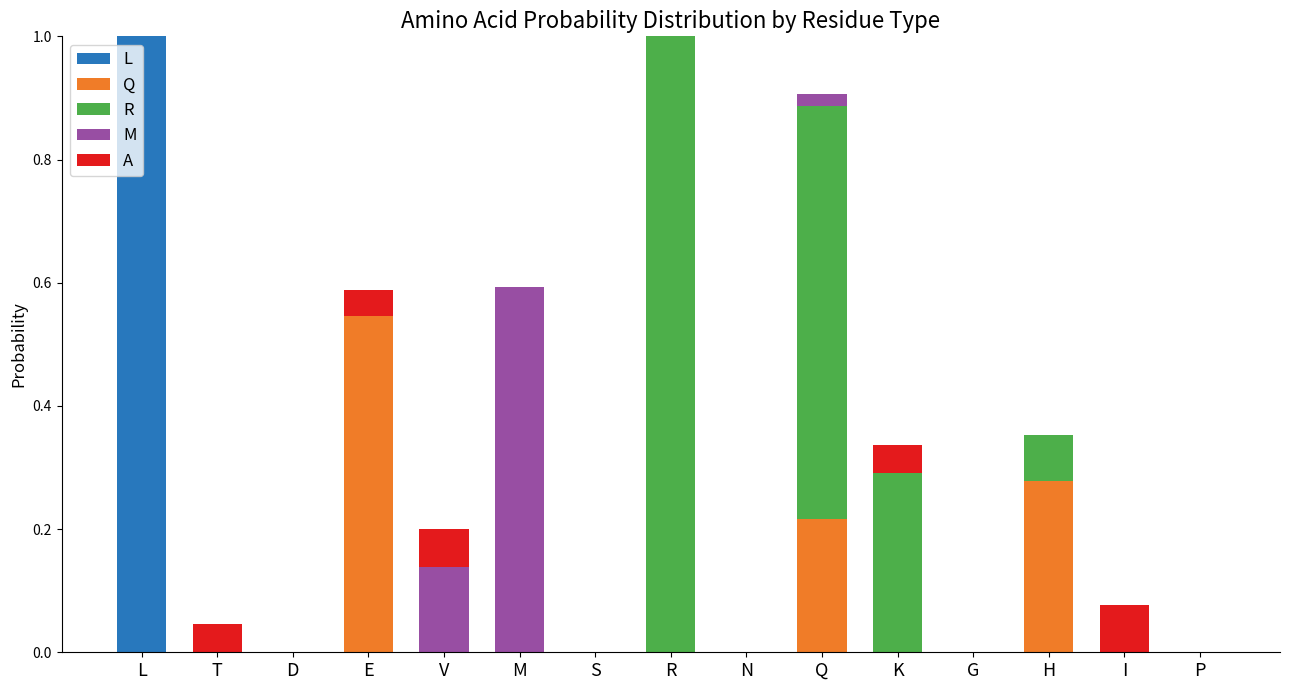

The value of L at S is -0.5. True or false?

False